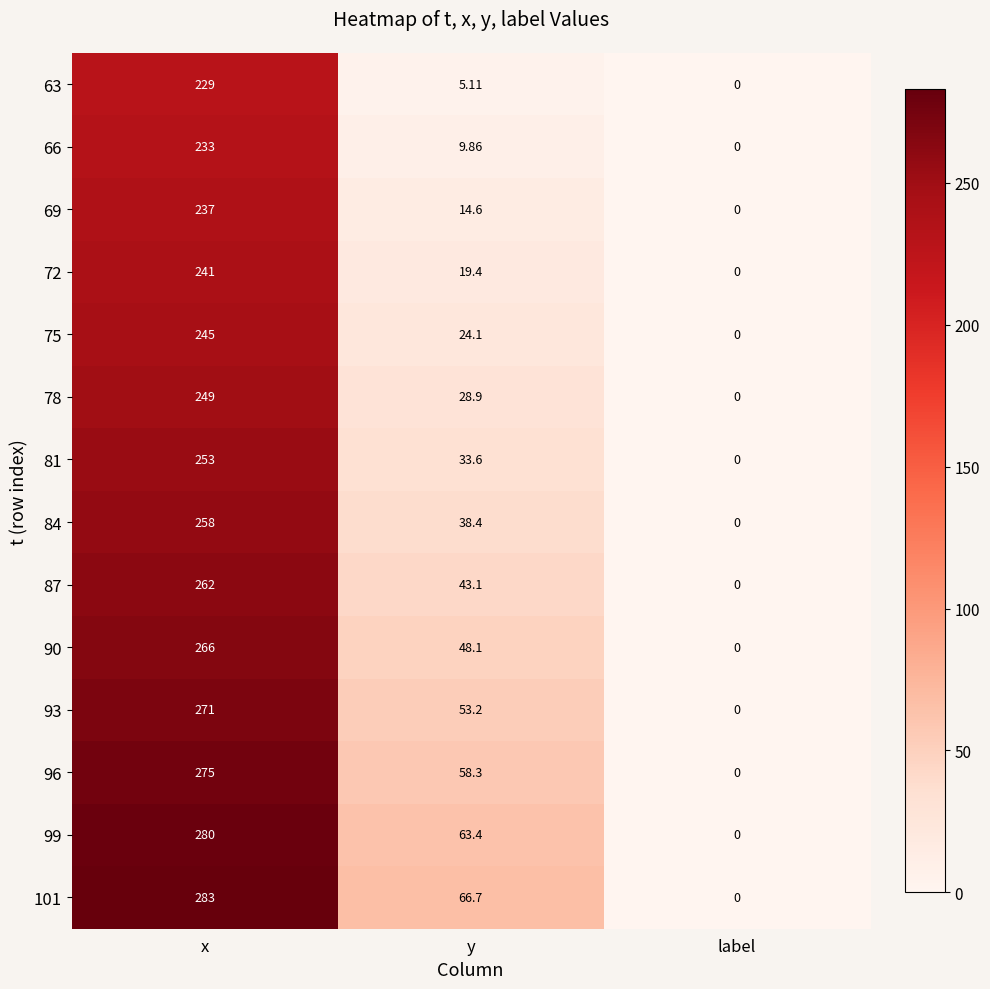

Which series has the largest total across all categories?

101